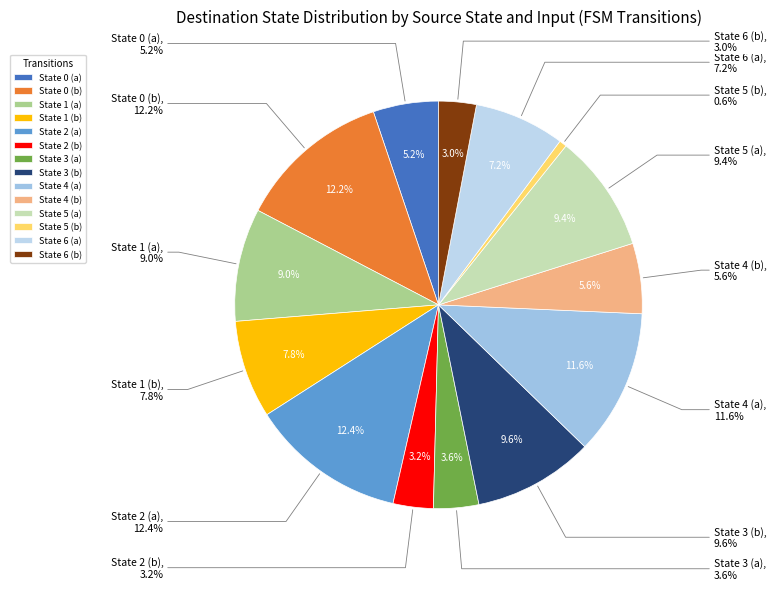

Rank the categories by value from highest to lowest.

State 2 (a), State 0 (b), State 4 (a), State 3 (b), State 5 (a), State 1 (a), State 1 (b), State 6 (a), State 4 (b), State 0 (a), State 3 (a), State 2 (b), State 6 (b), State 5 (b)